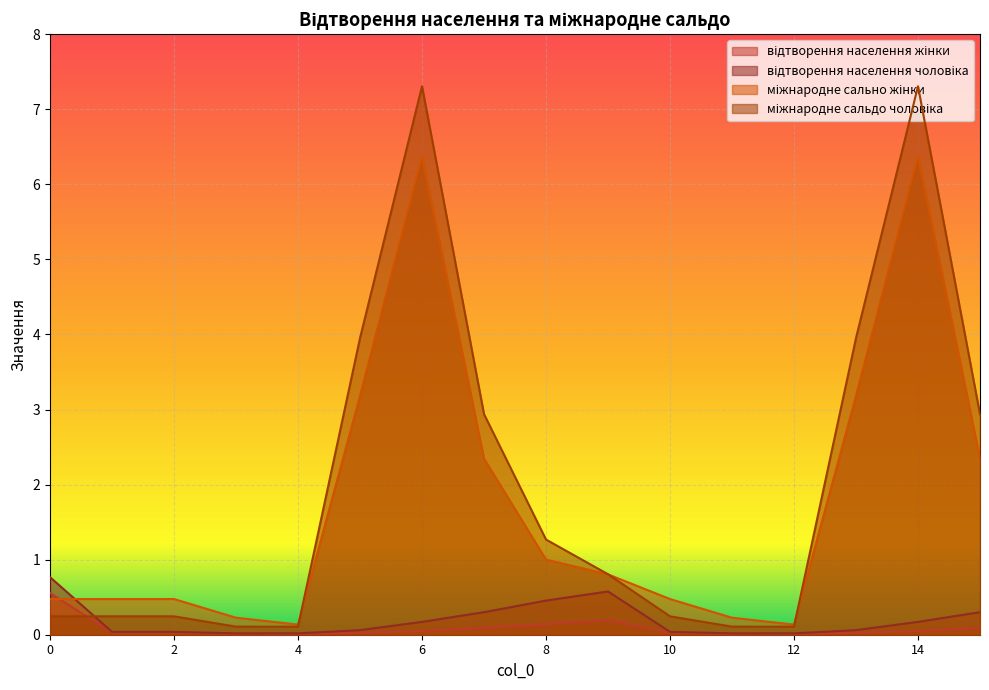

What is the value of the міжнародне сально жінки point at the 14th from the left?

3.2